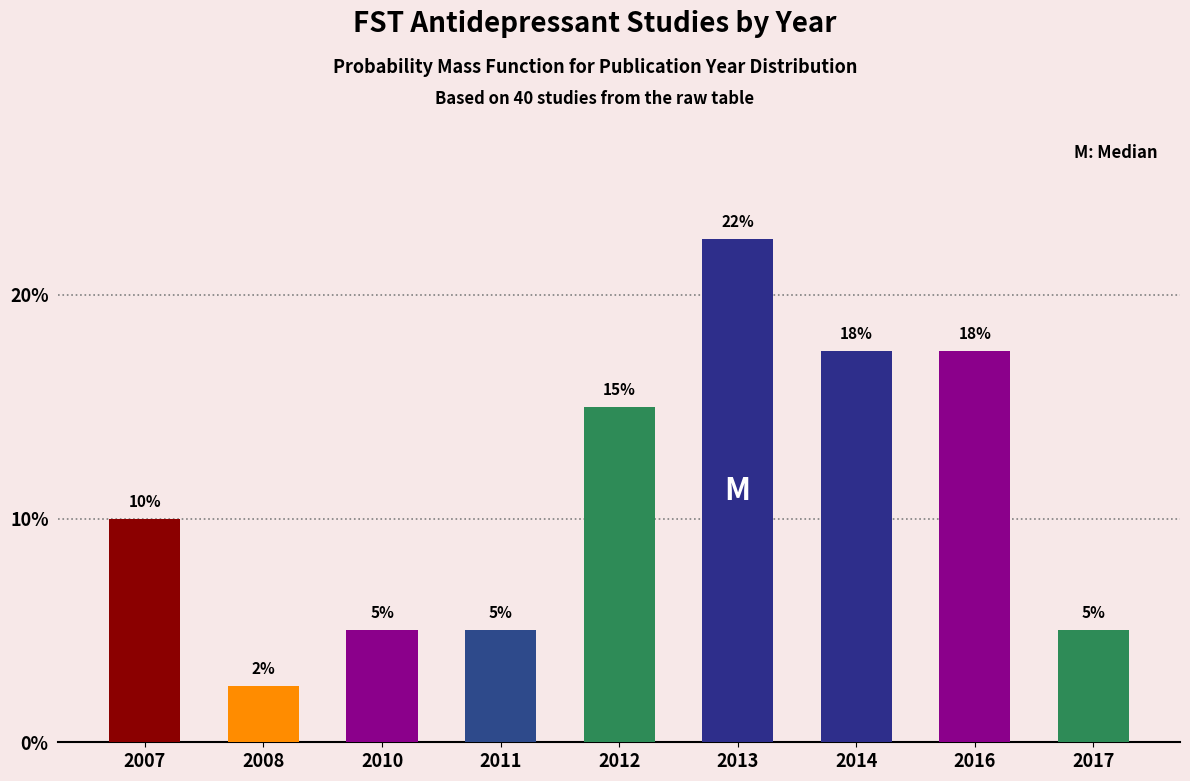

What is the approximate value at 2013?

22.5